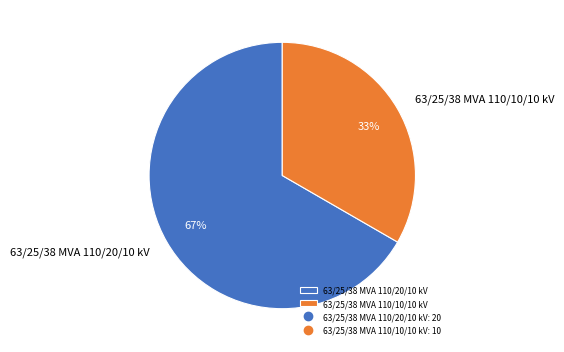

Rank the categories by value from lowest to highest.

63/25/38 MVA 110/10/10 kV, 63/25/38 MVA 110/20/10 kV